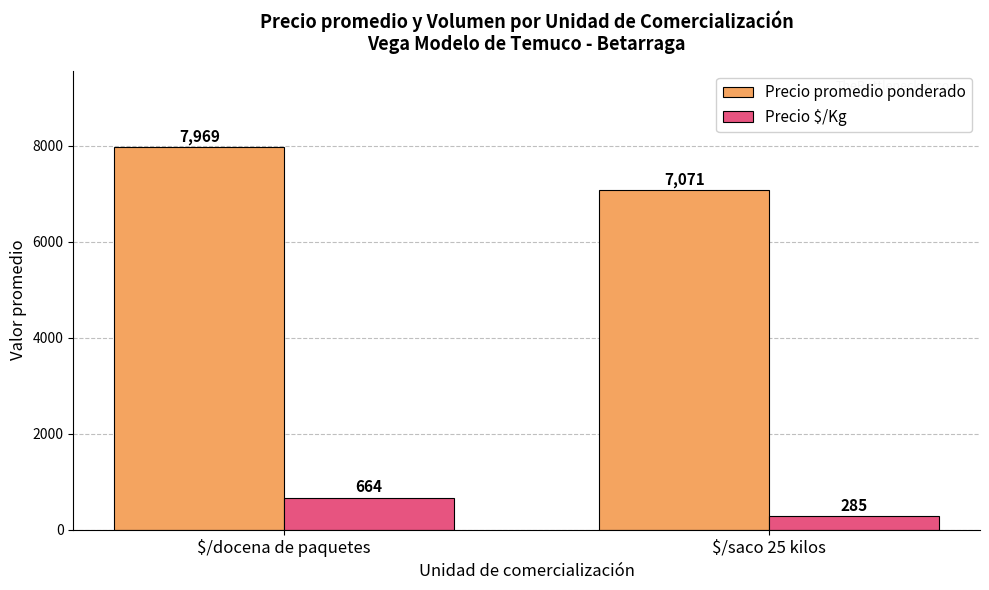

Rank the categories by Precio promedio ponderado value from highest to lowest.

$/docena de paquetes, $/saco 25 kilos